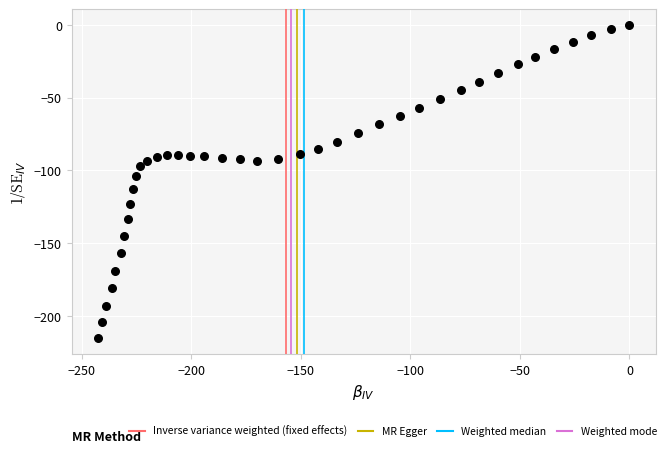

What Y value in the scatter plot is closest to -107?

-103.9